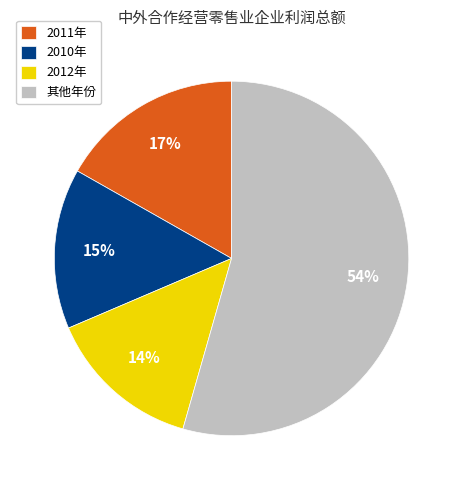

Is there a majority slice in this chart?

Yes